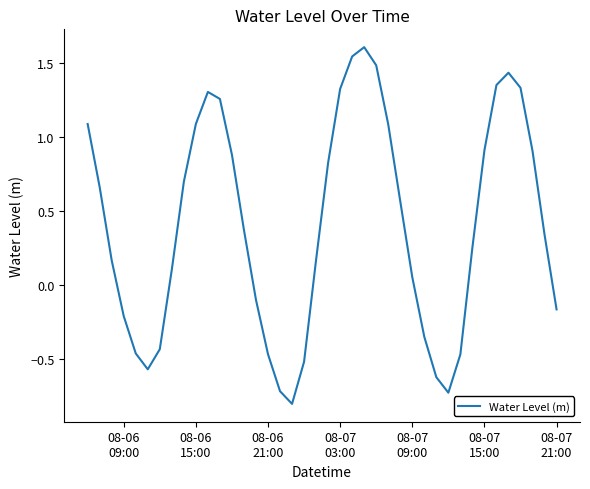

What is the difference between the maximum and minimum values?

2.4